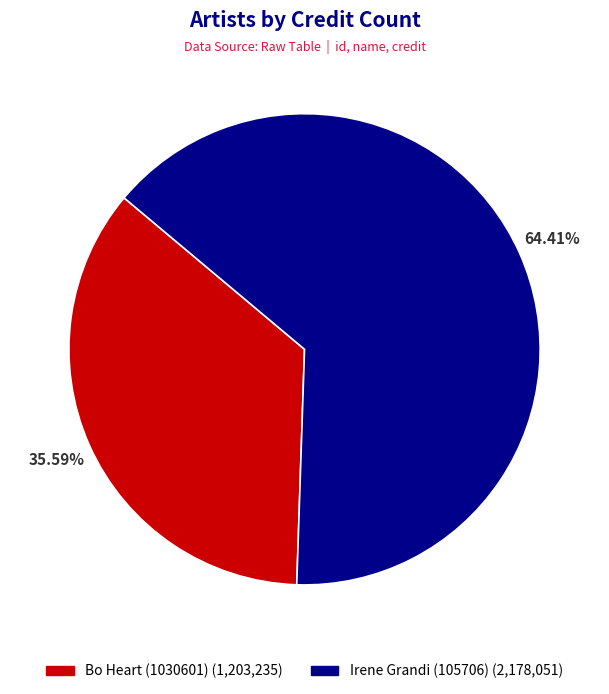

Is it true that Bo Heart (1030601) is 36% of the pie?

True